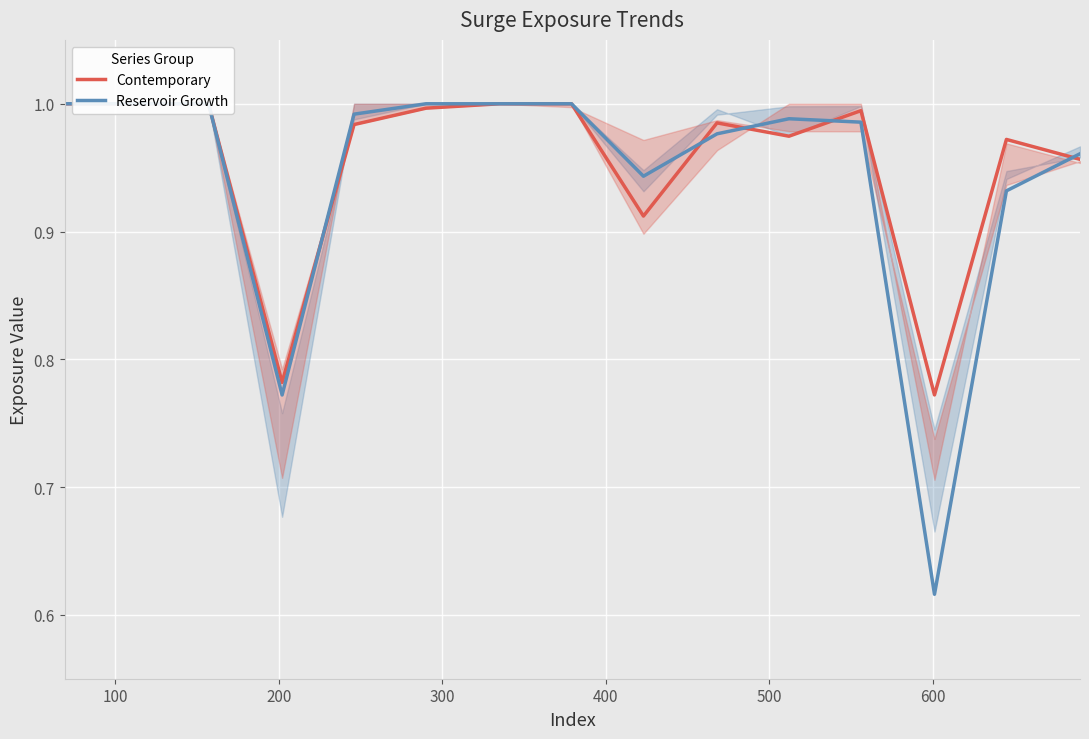

Reading left to right, extract all data points from this chart.

Contemporary: 1.0	1.0	1.0	0.8	1.0	1.0	1.0	1.0	0.9	1.0	1.0	1.0	0.8	1.0	1.0
Reservoir Growth: 1.0	1.0	1.0	0.8	1.0	1.0	1.0	1.0	0.9	1.0	1.0	1.0	0.6	0.9	1.0